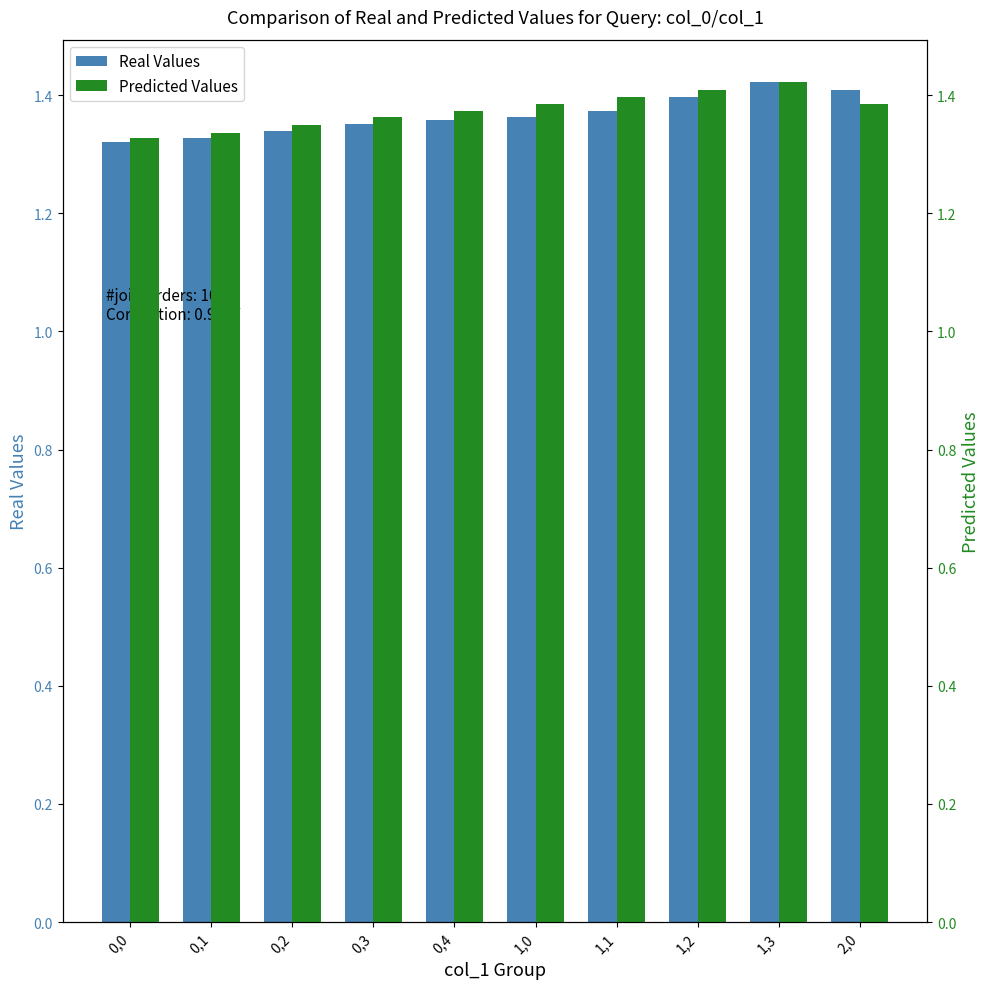

What is the sum of all Predicted Values values?

13.7